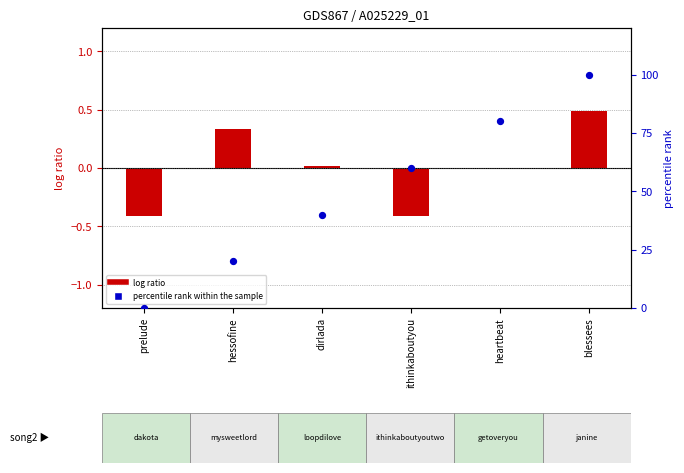

At which category is the sum across all series the highest?

blessees